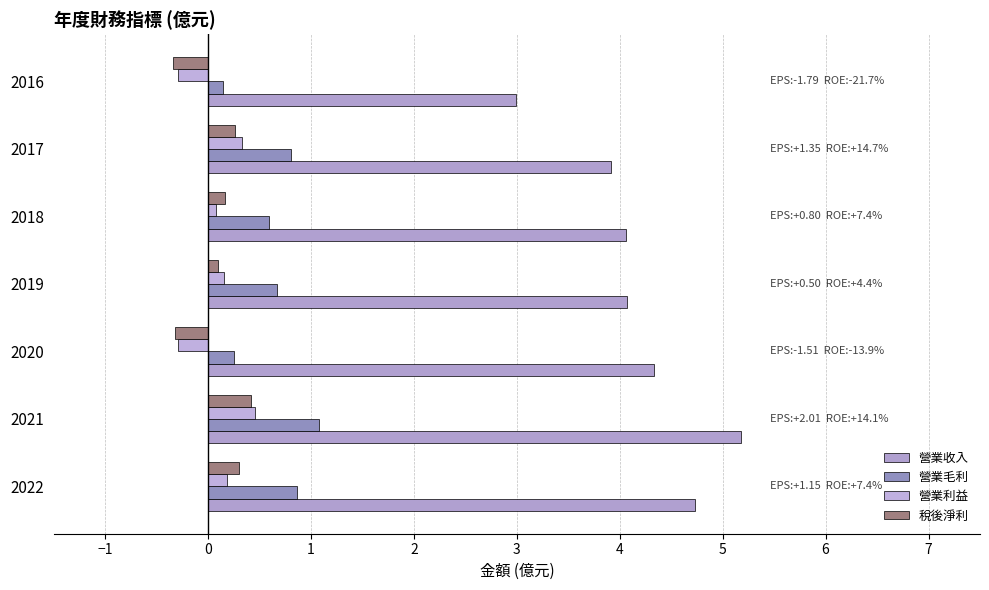

How many distinct data groups are displayed?

4